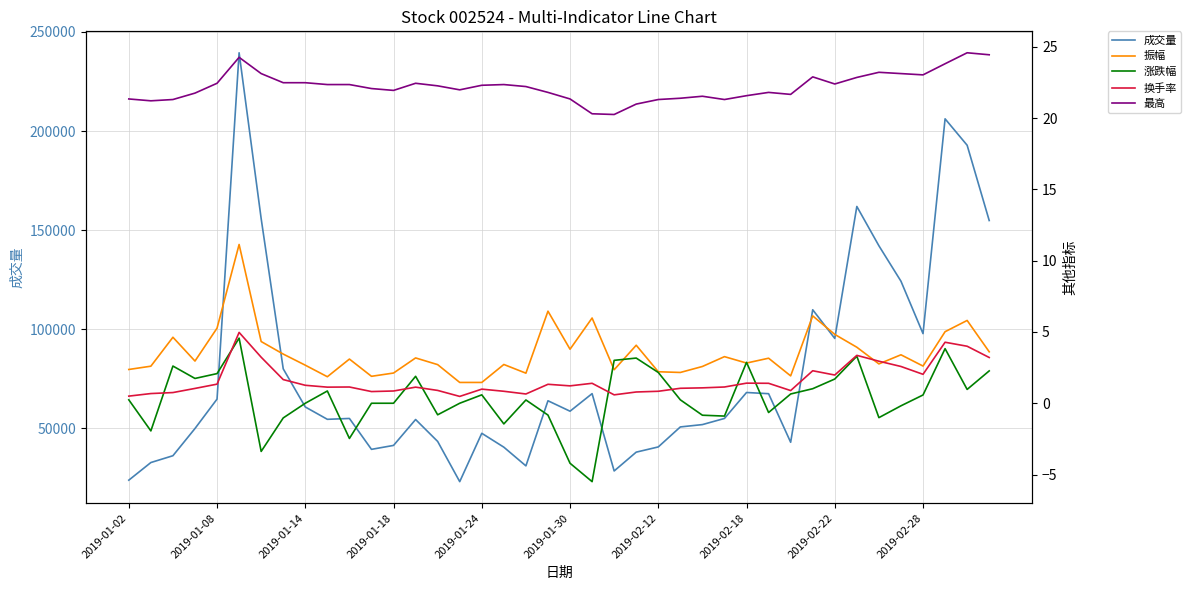

What is the maximum value for 成交量?

239499